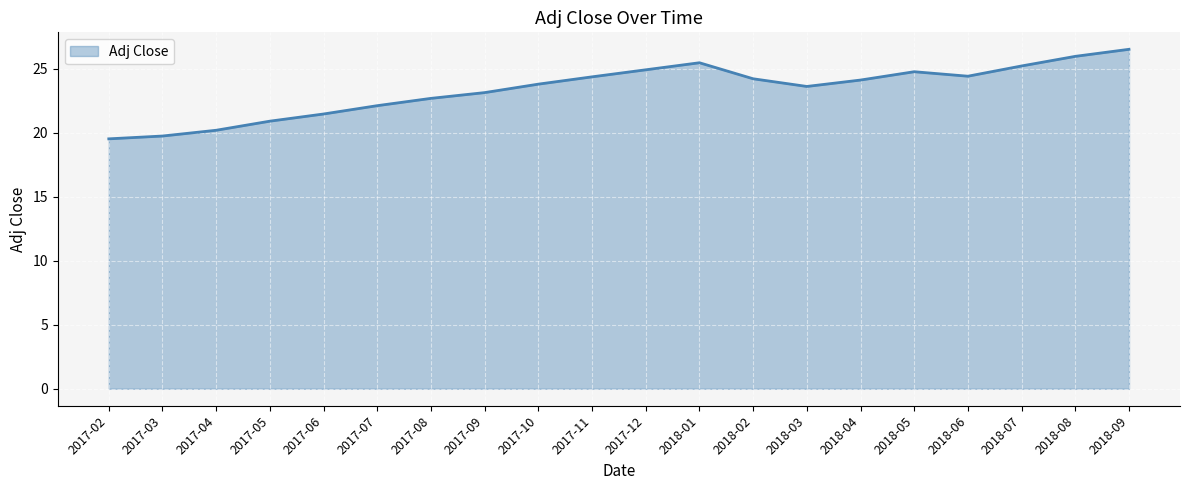

Read the value at 2017-11.

24.4